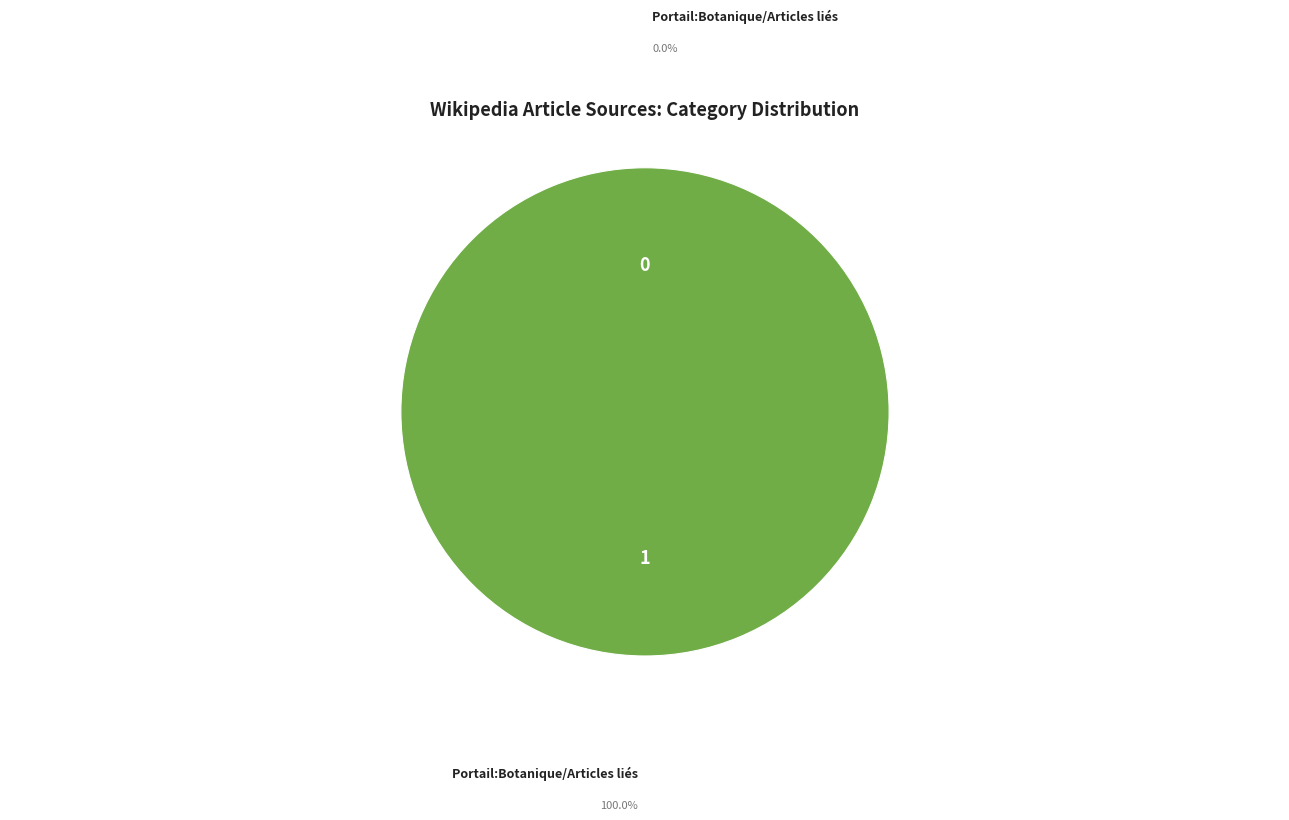

To the nearest percent, what portion does Portail:Botanique/Articles liés (row 1) represent?

100%